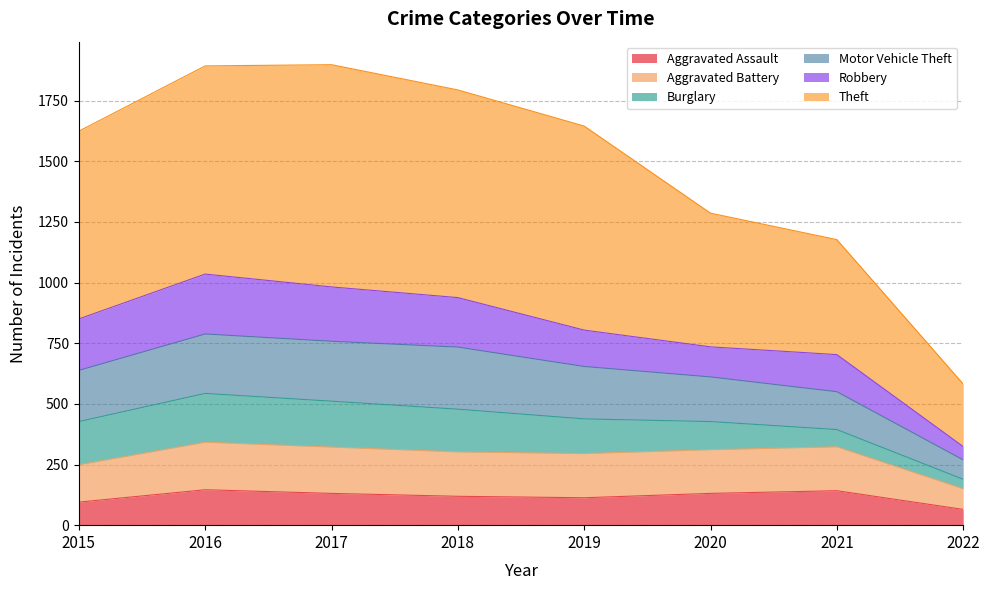

What is the highest value of the Aggravated Assault series?

146